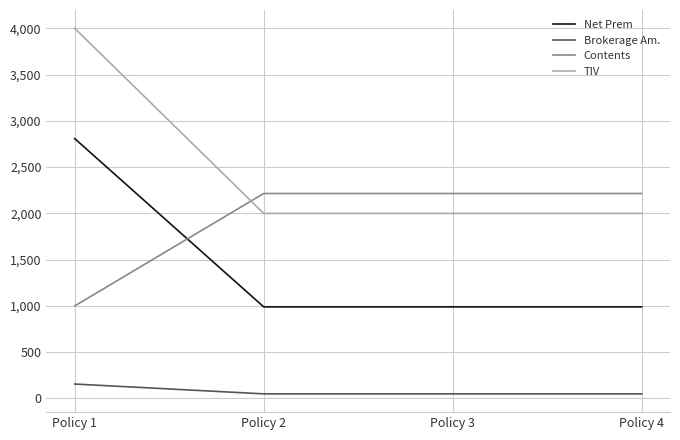

The TIV series shows 837.0 at Policy 1. True or false?

False